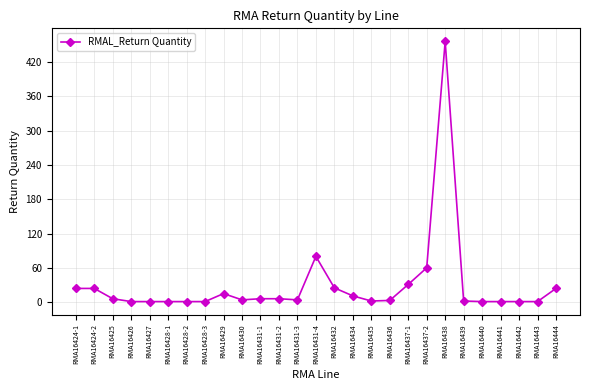

What is the difference between the maximum and minimum values?

455